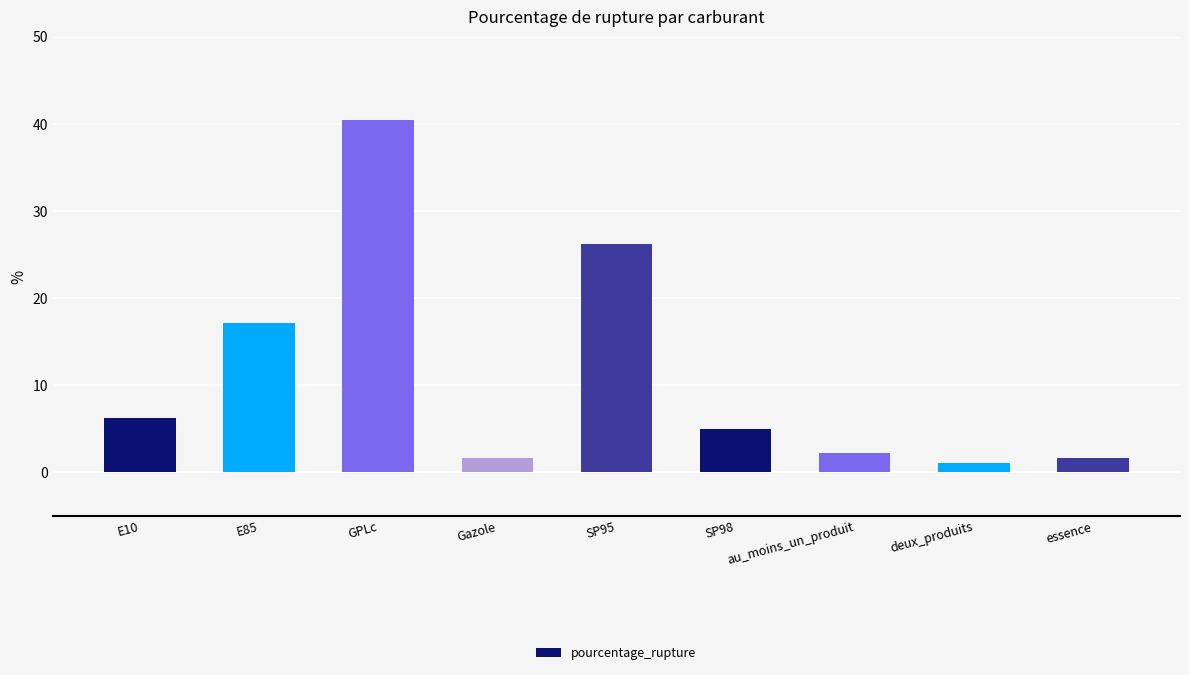

Are the bars horizontal?

No